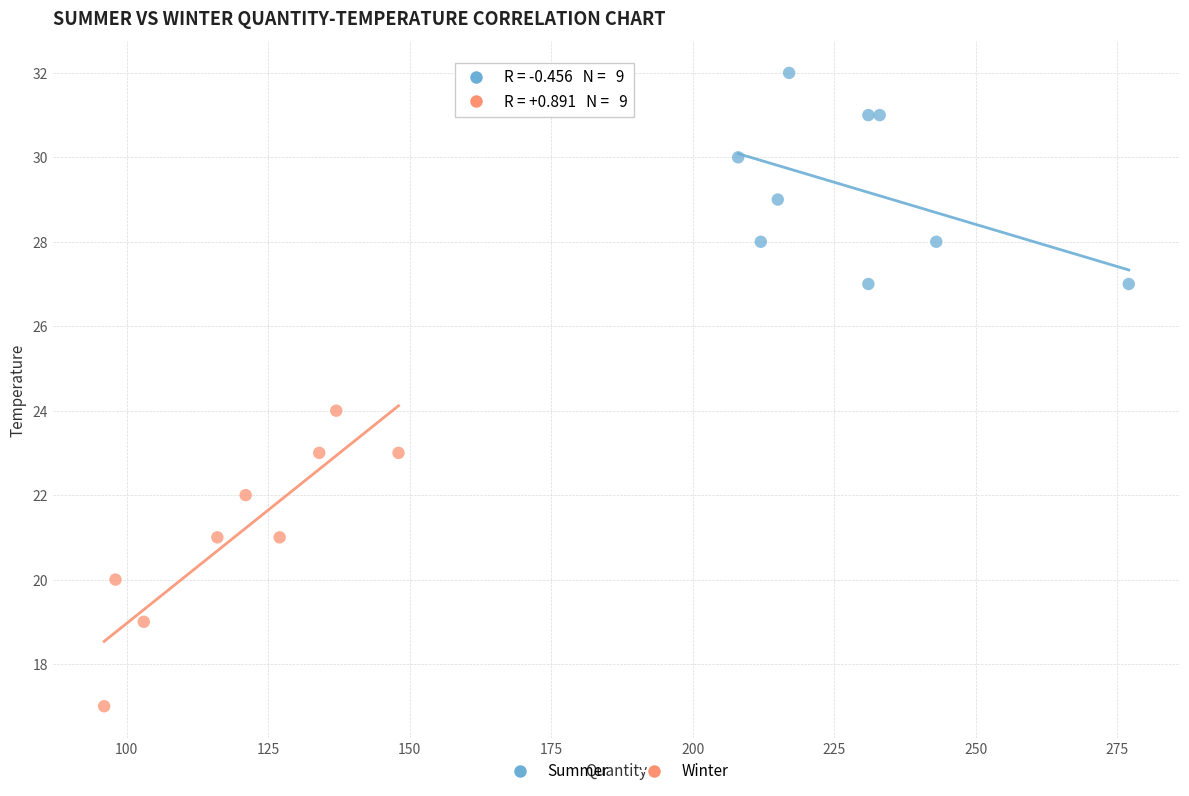

Which series has the largest Y range (max minus min)?

Winter